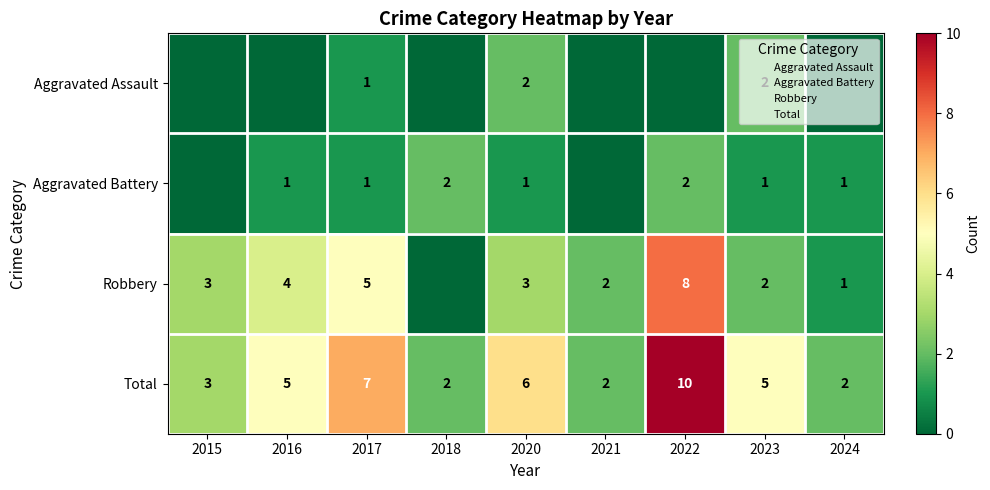

At which category is the sum across all series the highest?

2022